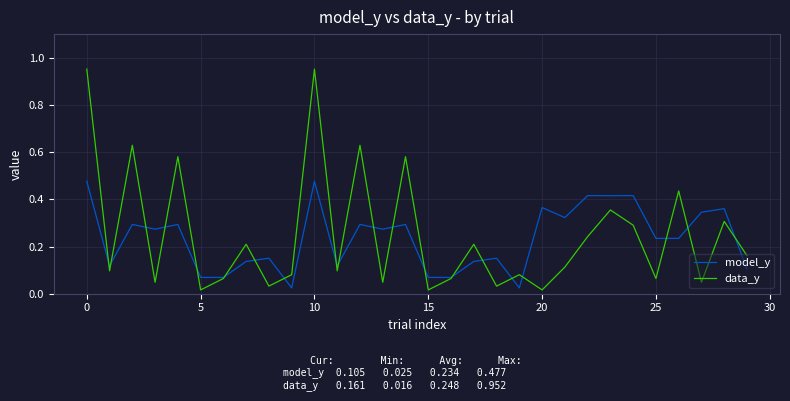

Is this an area chart (filled region under the line)?

No